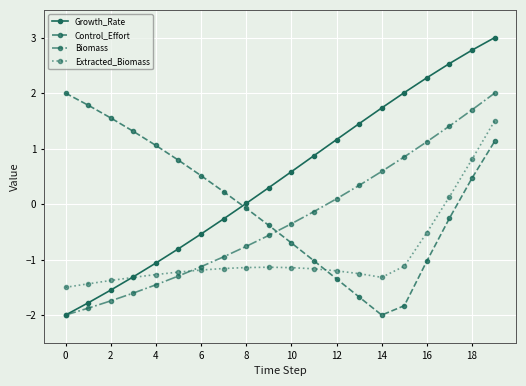

How many values in the Control_Effort series are below 0?

10